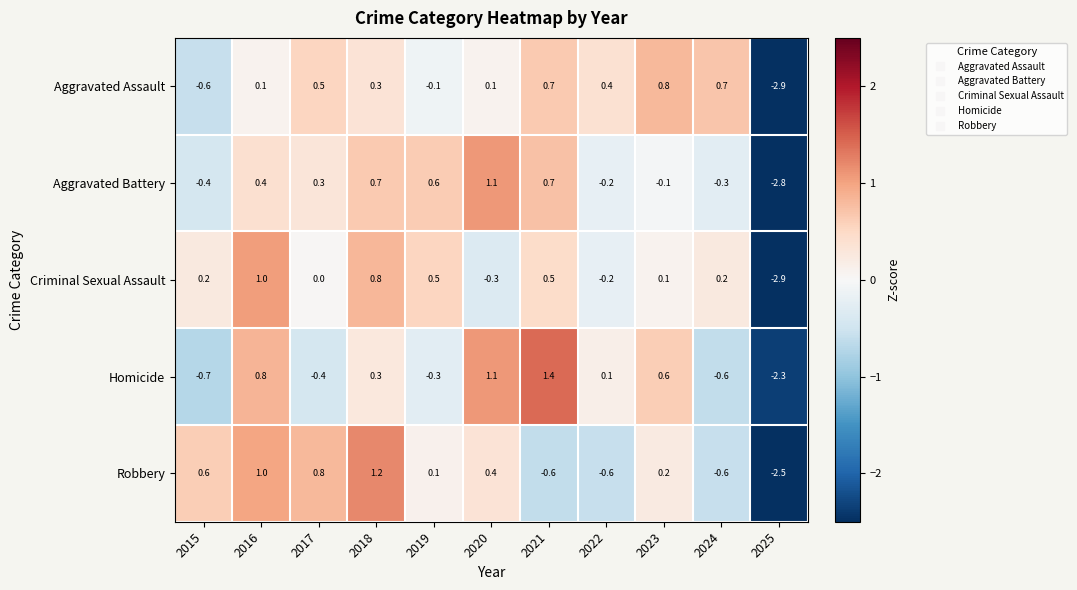

Is it true that Criminal Sexual Assault equals 1.0 at 2016?

True